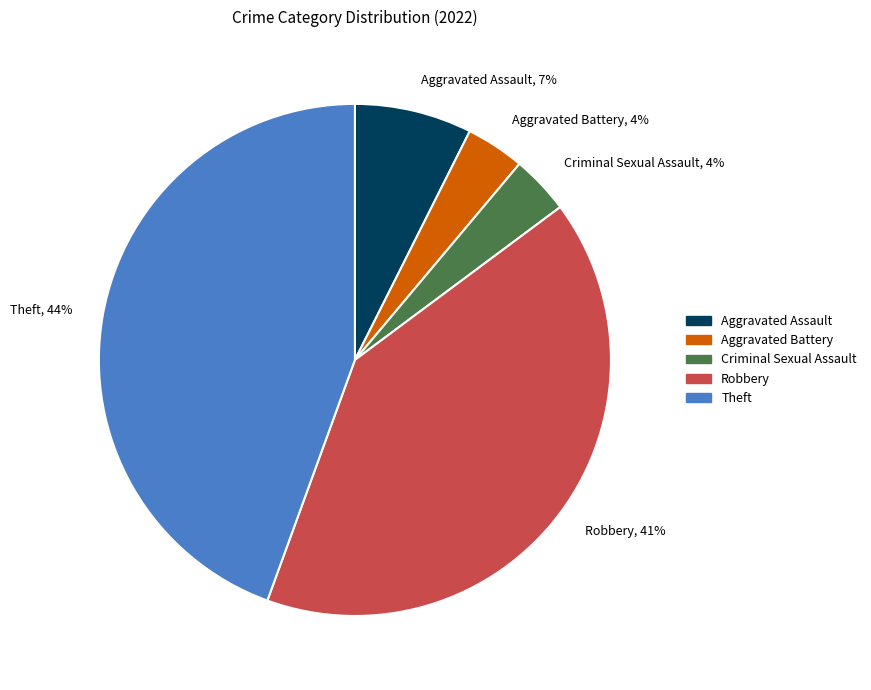

What is the largest slice in the pie chart?

Theft